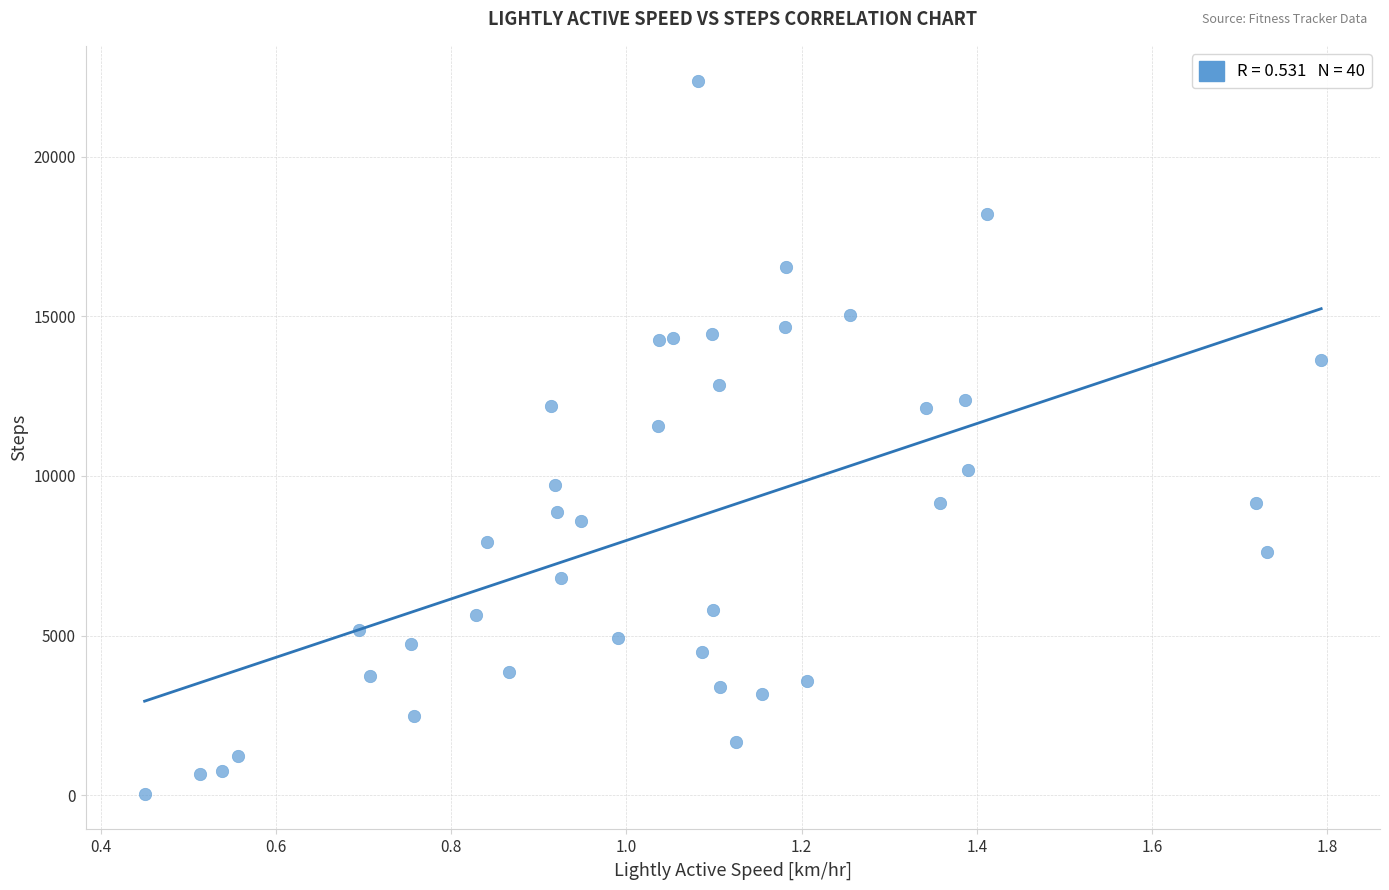

What Y value in the scatter plot is closest to 11200?

11550